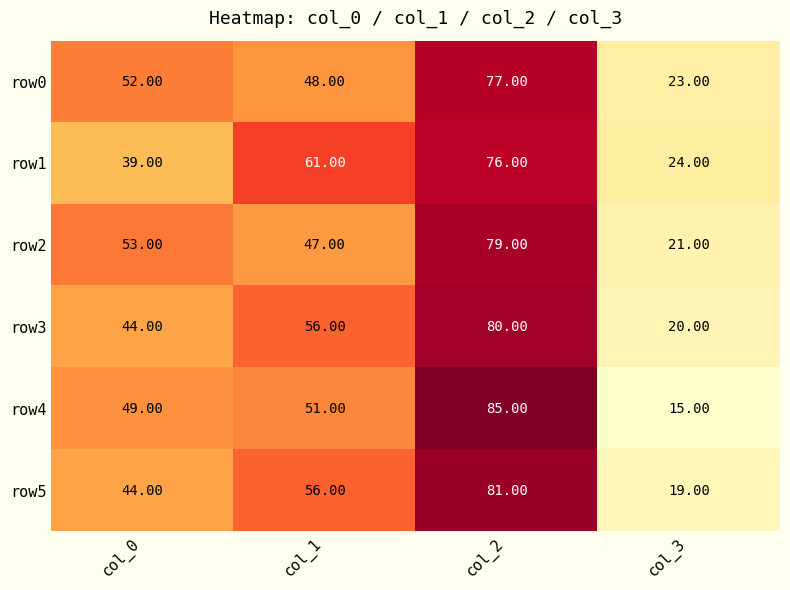

At how many categories does at least one series exceed 59?

2